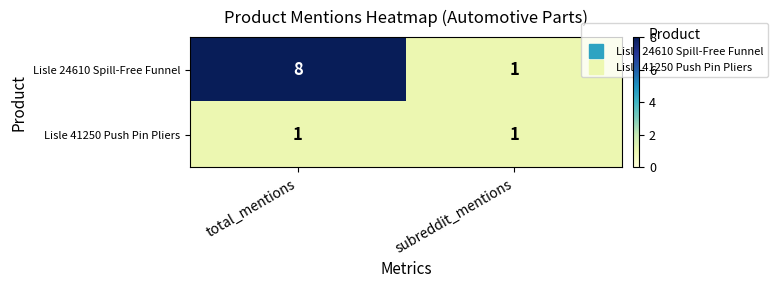

What is the total value across all series at subreddit_mentions?

2